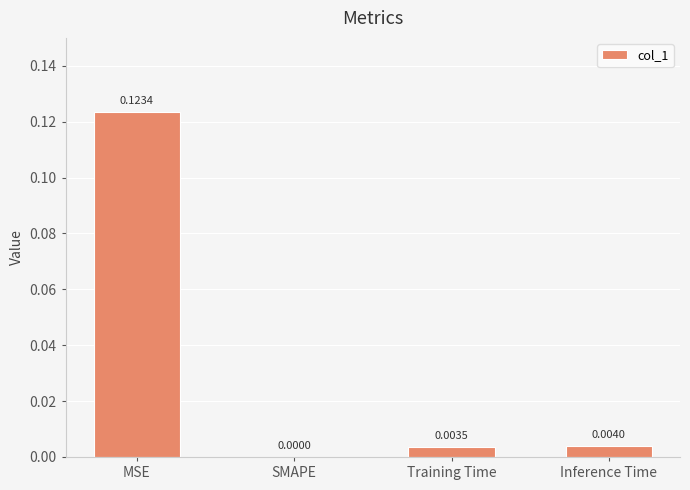

Between MSE and Training Time, which is larger?

MSE